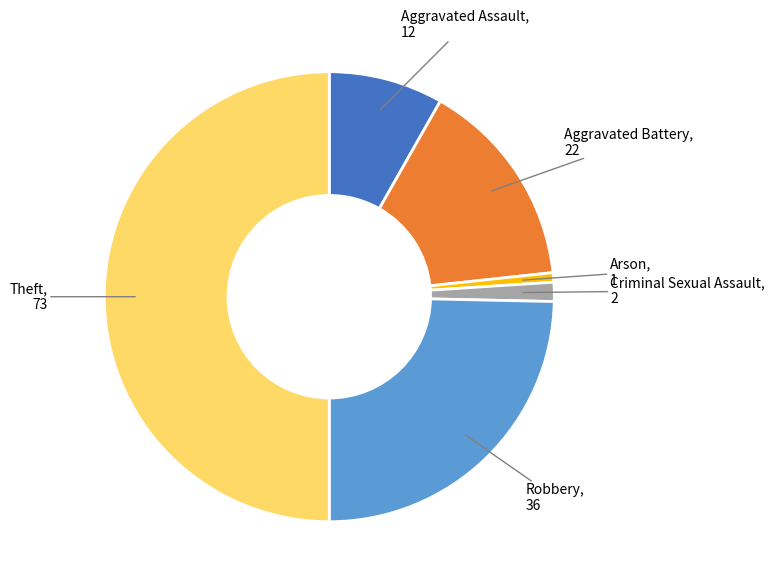

Is there any slice that represents more than half of the pie?

No